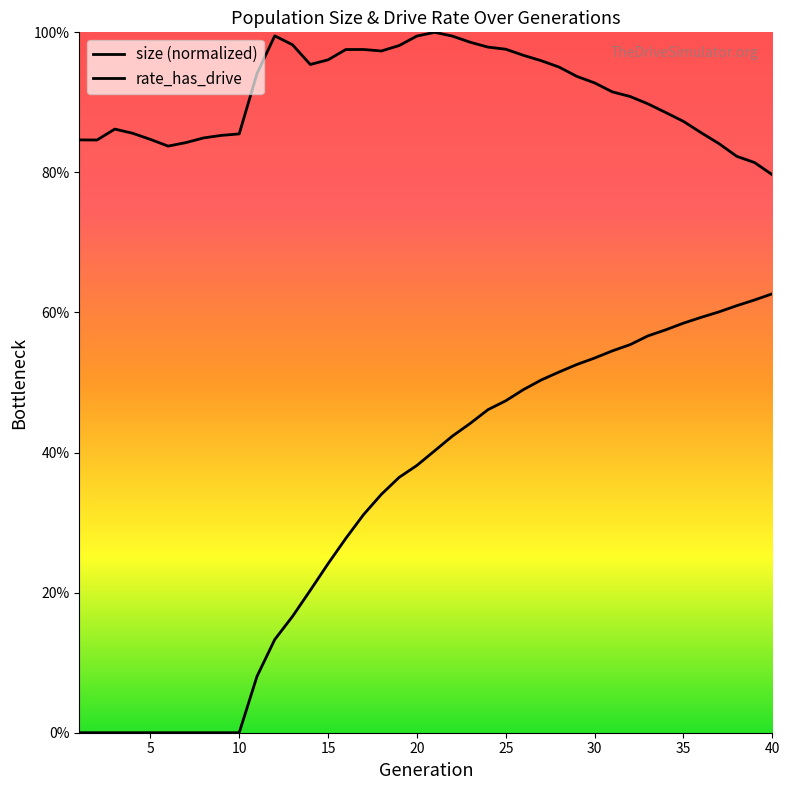

True or false: rate_has_drive and size (normalized) intersect in this chart.

False